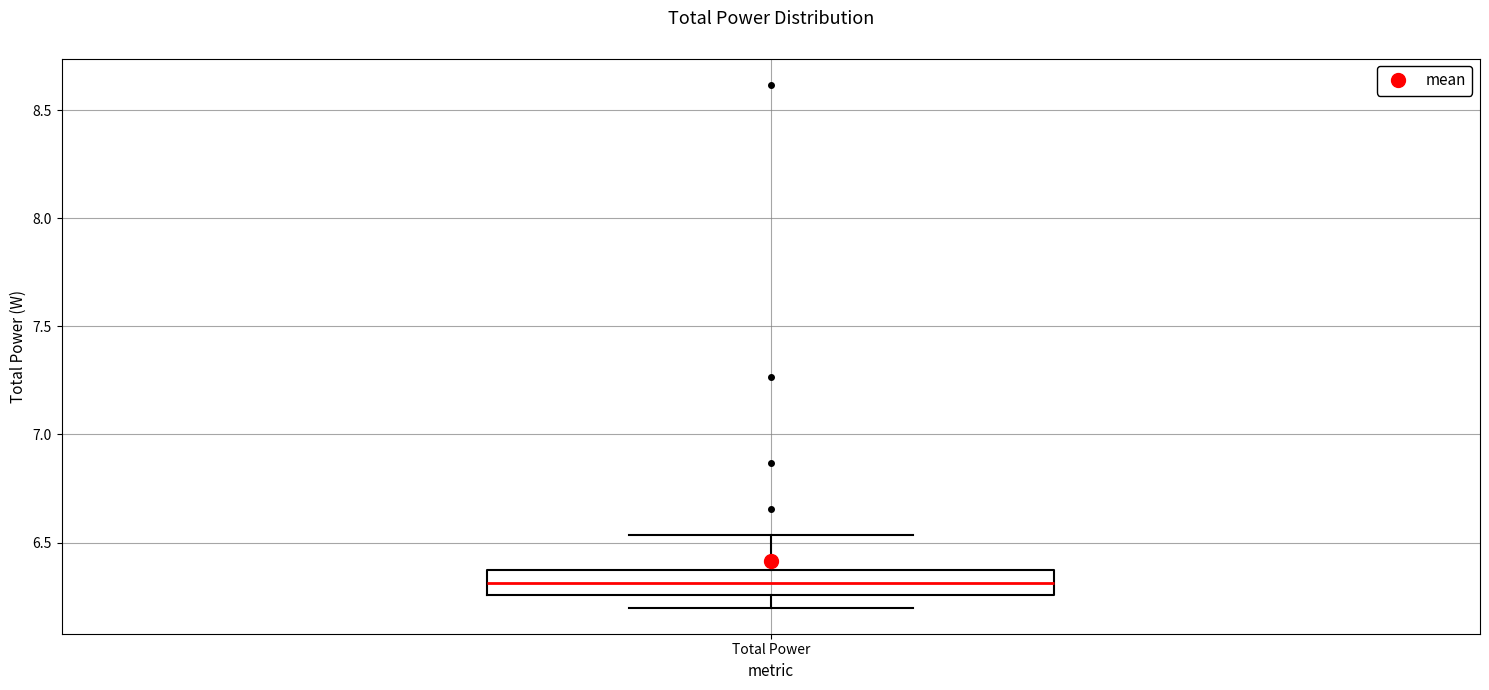

Transcribe this box plot: give where the median line is, the range the box spans, and where the two whiskers end, as read against the y-axis. The values are not printed on the chart, so give them approximately, as read against the axis.

median 6.30, box 6.25 to 6.35, whiskers 6.20 to 6.55